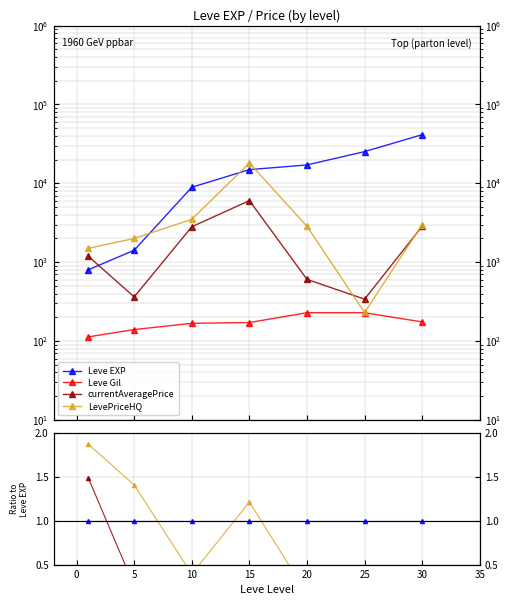

Does the chart have visible grid lines?

Yes